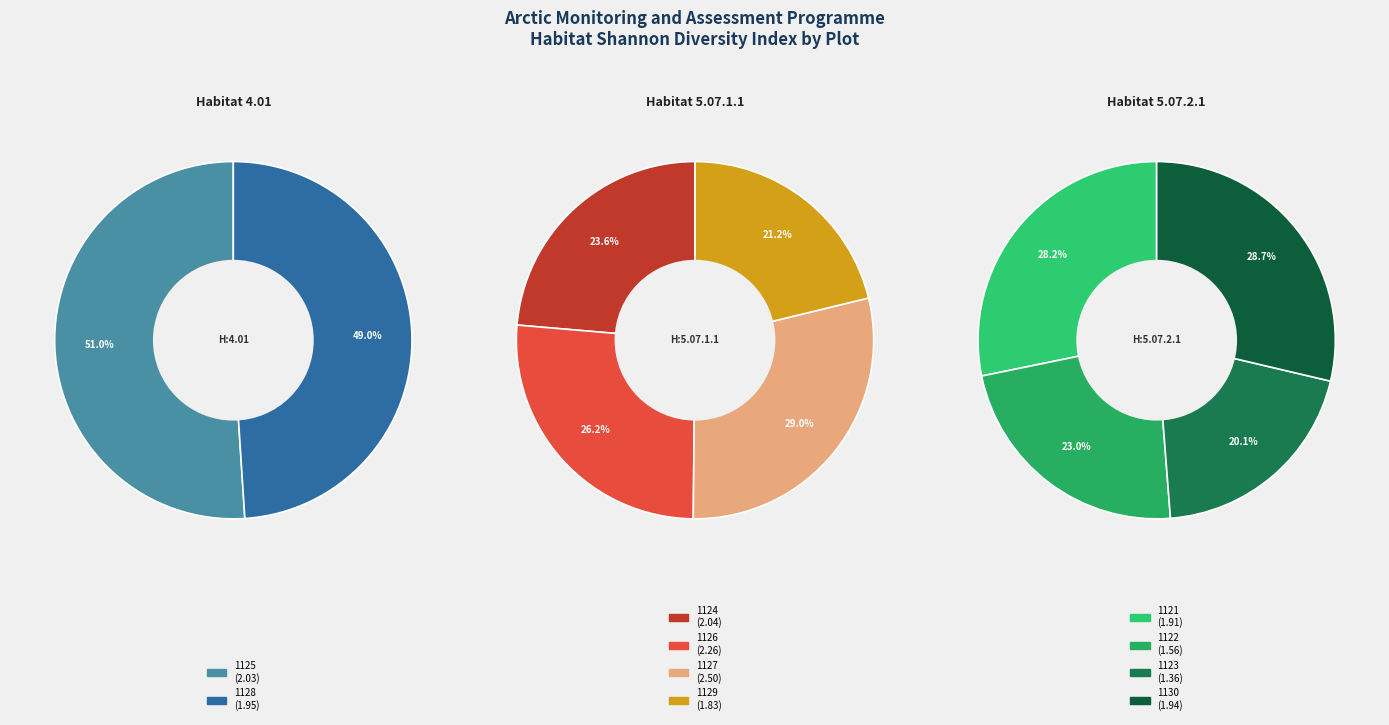

What is the change in value from 1128_AN_TJ_2 to 1126_AN_TJ_2?

+0.3